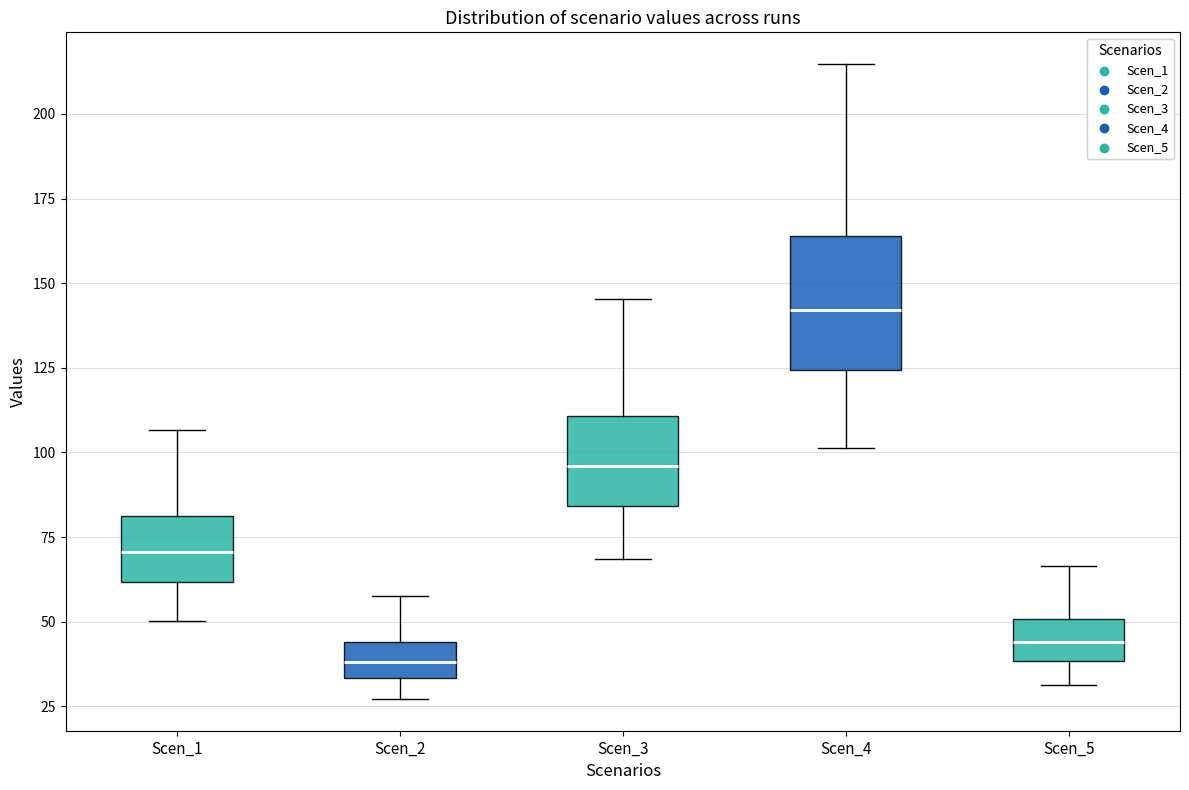

Comparing the boxes themselves (not the whiskers), which one is the tallest?

Scen_4